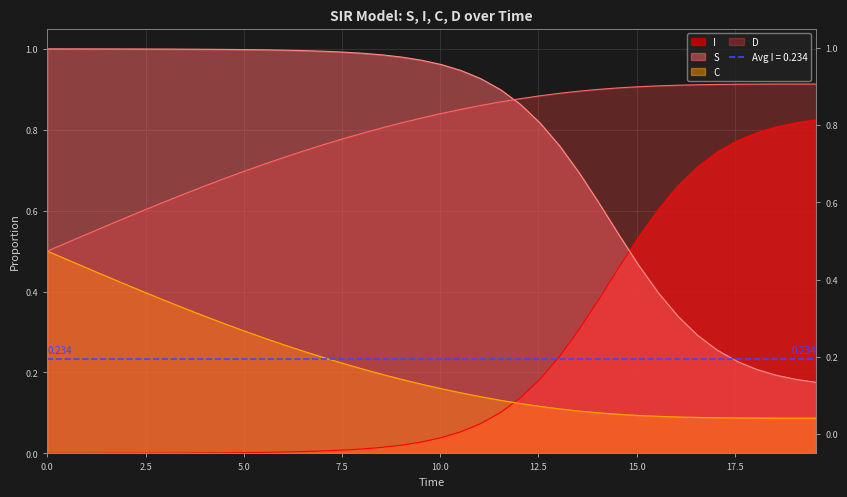

How many lines are shown in the chart?

4